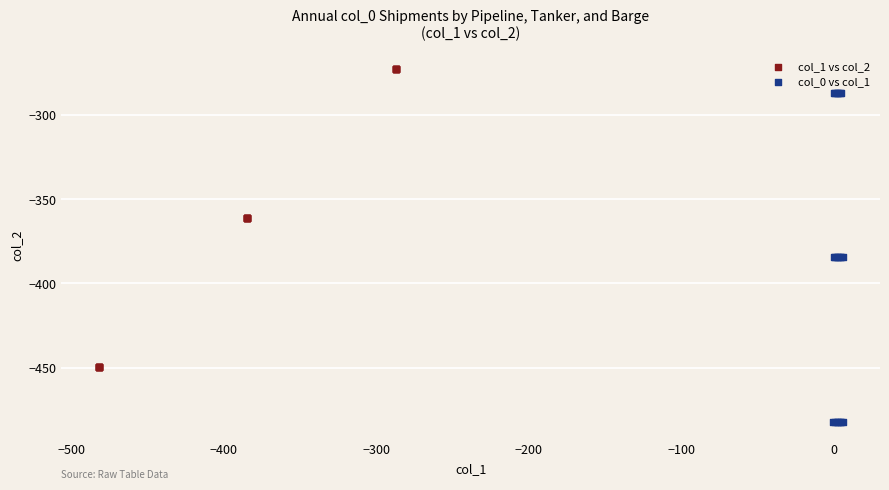

Which series has the largest Y range (max minus min)?

col_0 vs col_1